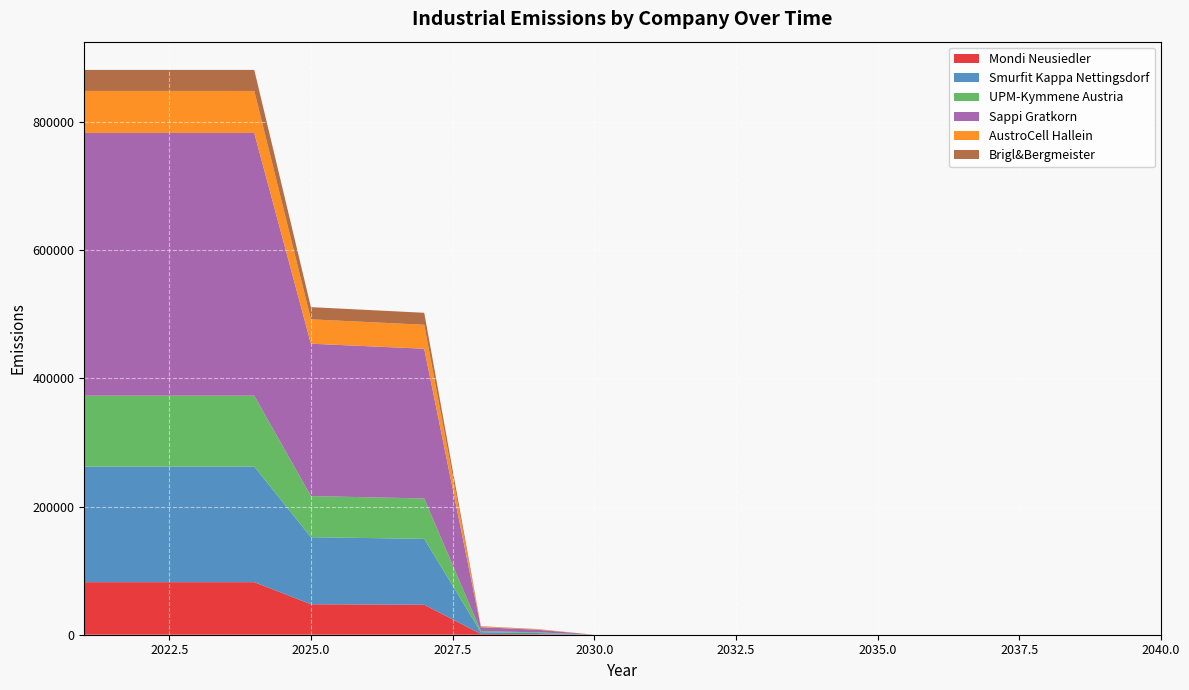

Reading left to right, what are all the values shown in this chart?

Mondi Neusiedler: 82000.0	82000.0	82000.0	82000.0	47560.0	47150.0	46740.0	1230.0	820.0	0.0	0.0	0.0	0.0	0.0	0.0	0.0	0.0	0.0	0.0	0.0
Smurfit Kappa Nettingsdorf: 180400.0	180400.0	180400.0	180400.0	104632.0	103730.0	102828.0	2706.0	1804.0	0.0	0.0	0.0	0.0	0.0	0.0	0.0	0.0	0.0	0.0	0.0
UPM-Kymmene Austria: 110700.0	110700.0	110700.0	110700.0	64206.0	63652.5	63099.0	1660.5	1107.0	0.0	0.0	0.0	0.0	0.0	0.0	0.0	0.0	0.0	0.0	0.0
Sappi Gratkorn: 410000.0	410000.0	410000.0	410000.0	237800.0	235750.0	233700.0	6150.0	4100.0	0.0	0.0	0.0	0.0	0.0	0.0	0.0	0.0	0.0	0.0	0.0
AustroCell Hallein: 65600.0	65600.0	65600.0	65600.0	38048.0	37720.0	37392.0	984.0	656.0	0.0	0.0	0.0	0.0	0.0	0.0	0.0	0.0	0.0	0.0	0.0
Brigl&Bergmeister: 32800.0	32800.0	32800.0	32800.0	19024.0	18860.0	18696.0	492.0	328.0	0.0	0.0	0.0	0.0	0.0	0.0	0.0	0.0	0.0	0.0	0.0